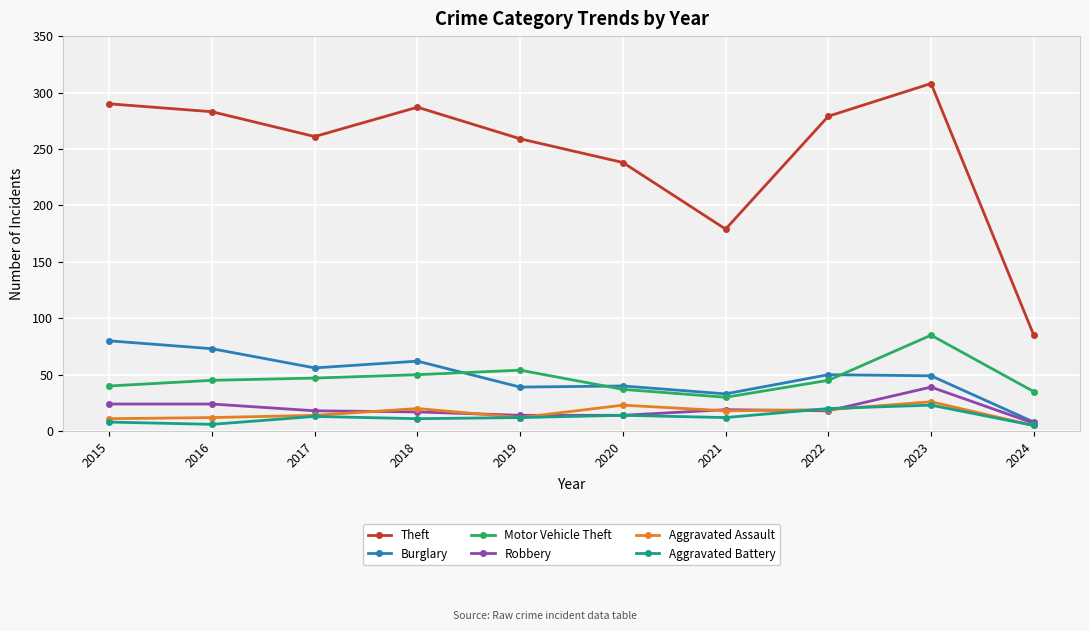

What are all the series names shown in the legend?

Theft, Burglary, Motor Vehicle Theft, Robbery, Aggravated Assault, Aggravated Battery